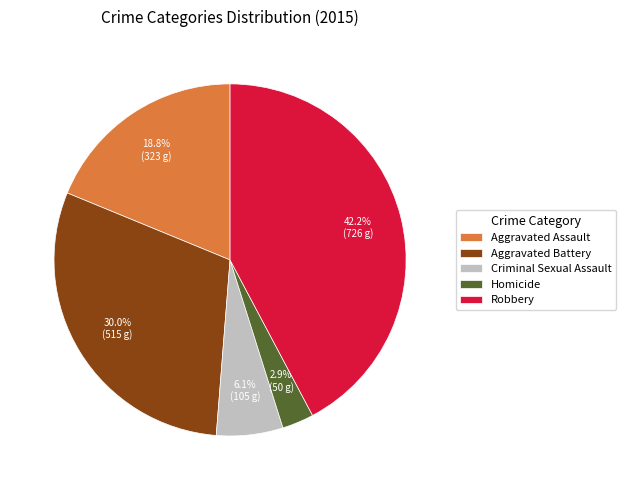

Between Criminal Sexual Assault and Aggravated Battery, which is larger?

Aggravated Battery